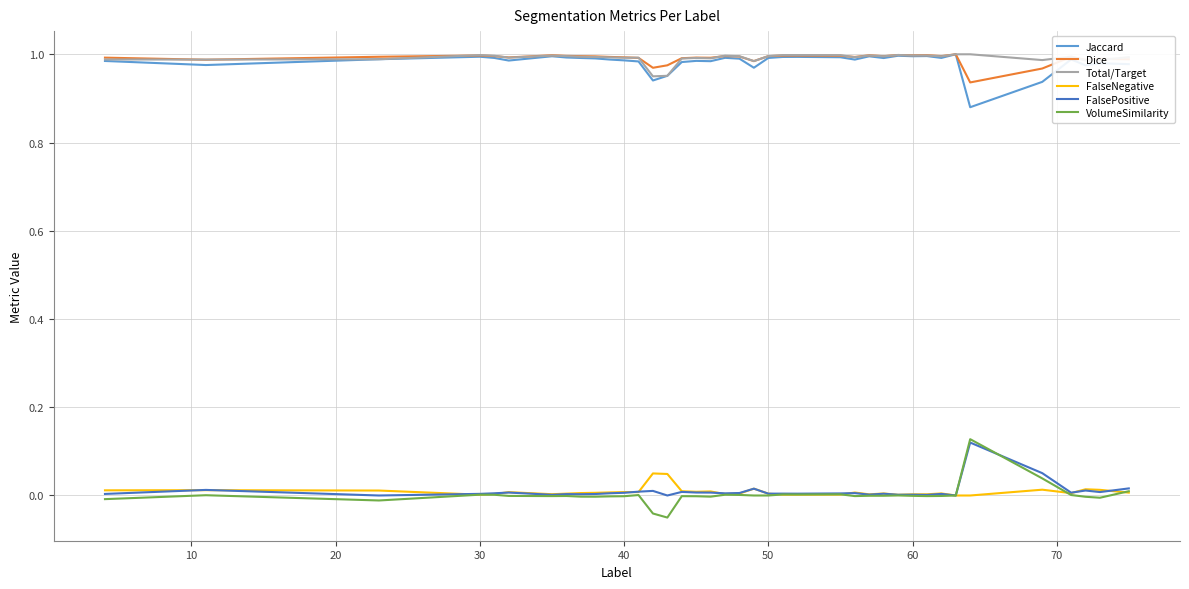

True or false: Jaccard and VolumeSimilarity cross at least once.

False